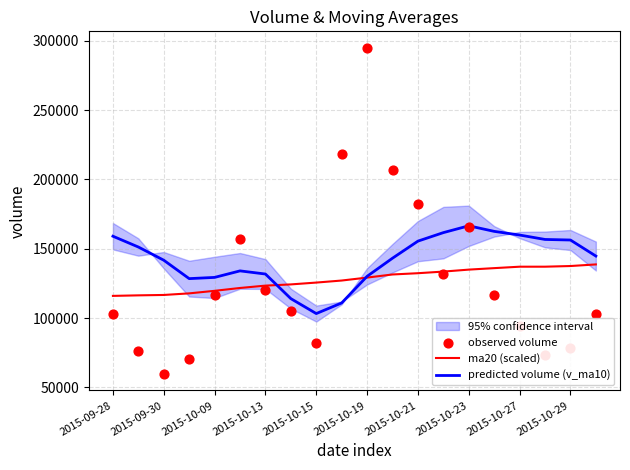

What is the total value across all series at 13?

427121.4